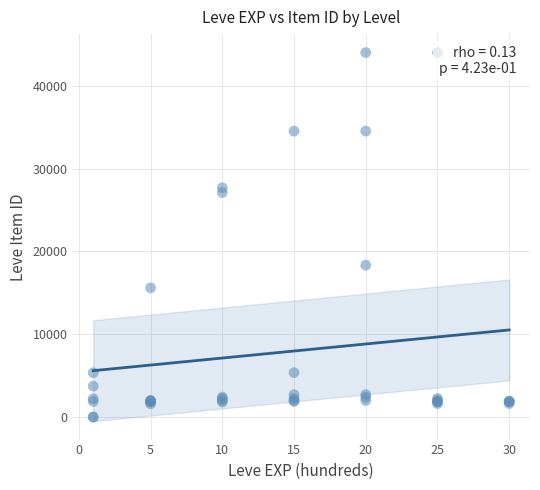

What Y value in the scatter plot is closest to 22012?

18348